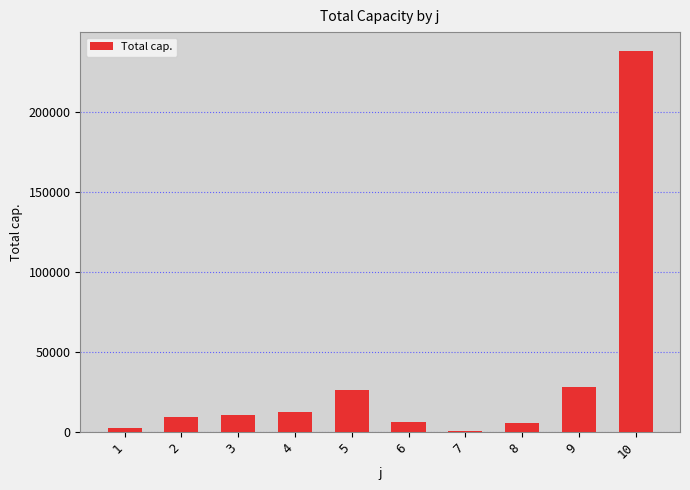

What is the change in value from 5 to 7?

-25708.4